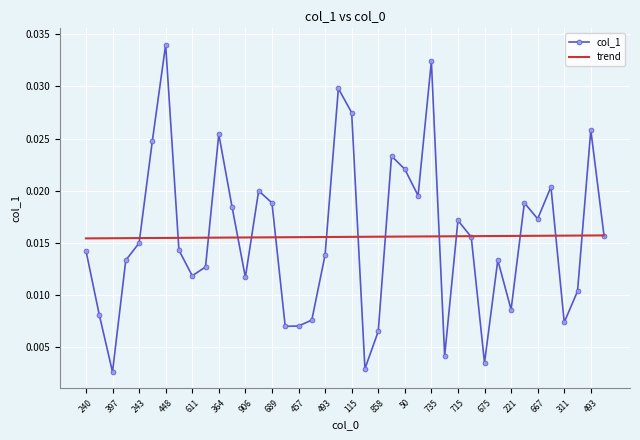

Which series has the largest range (max minus min)?

col_1